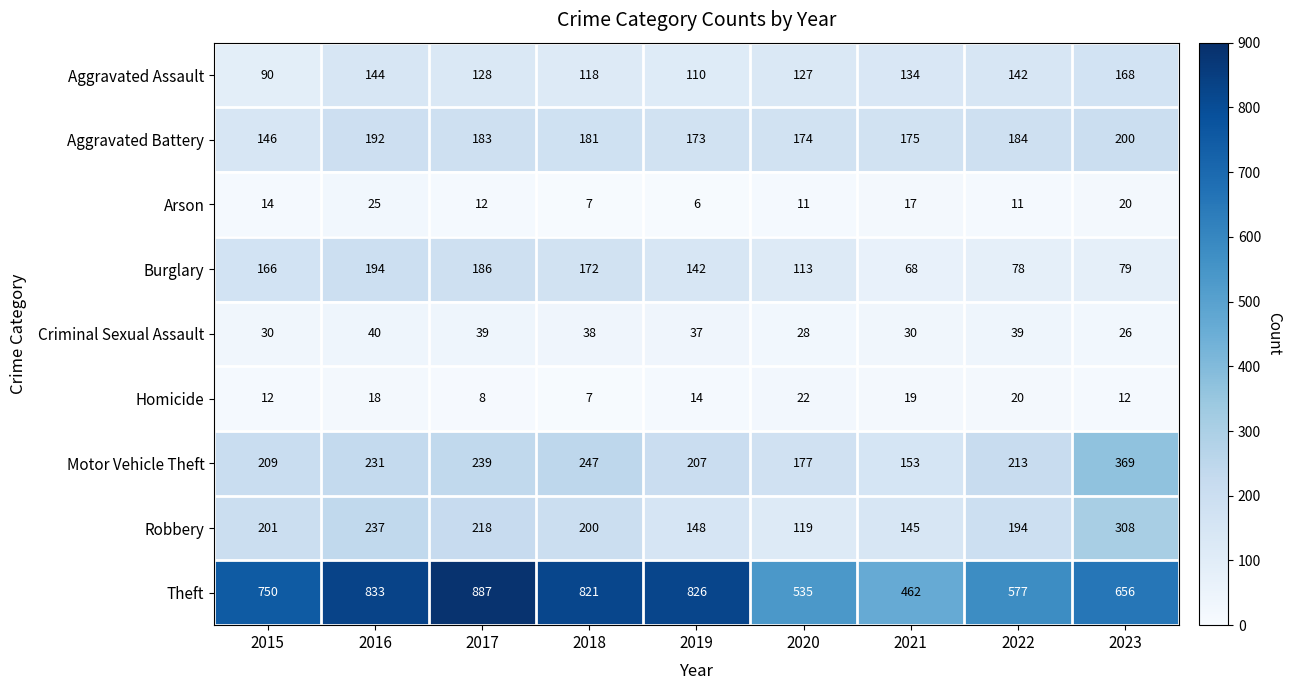

True or false: Aggravated Assault has a value of 80 at 2021.

False